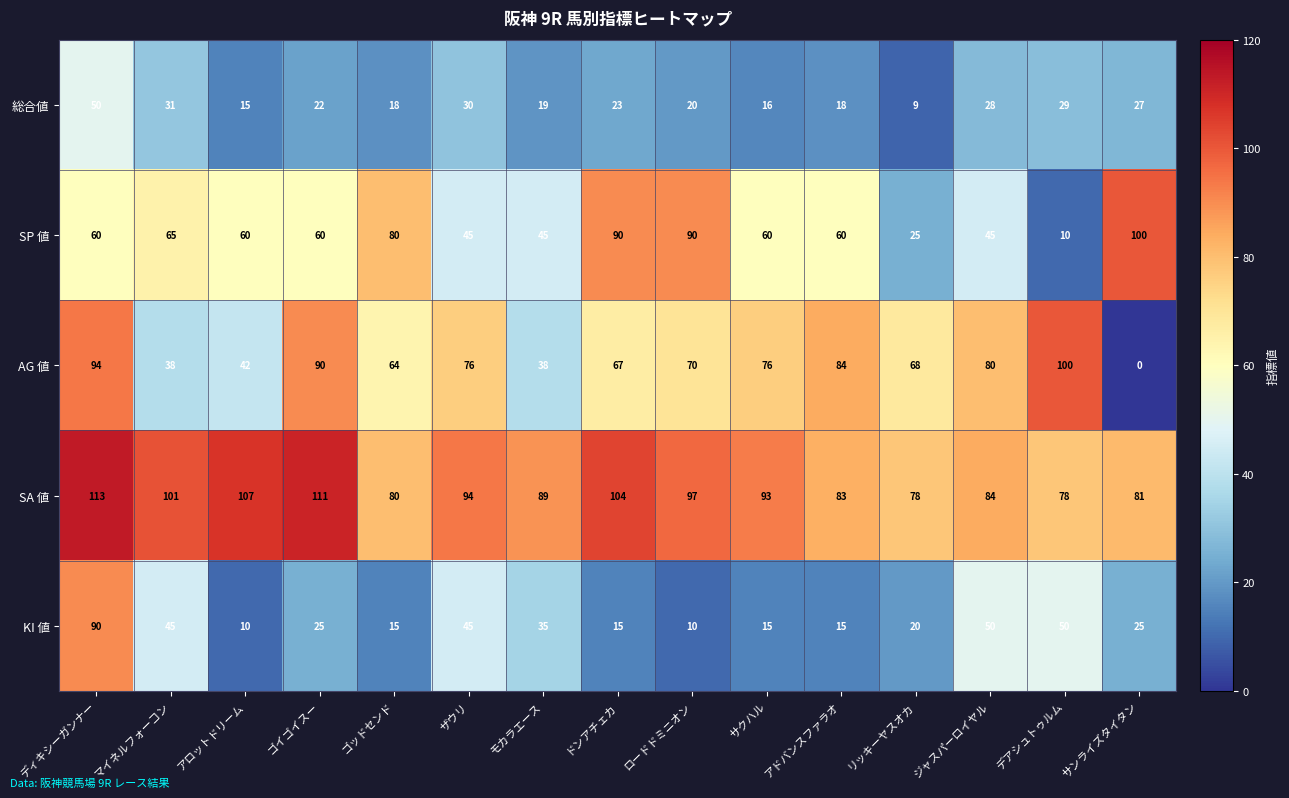

What is the sum of the AG 値 values at デアシュトゥルム and サクハル?

176